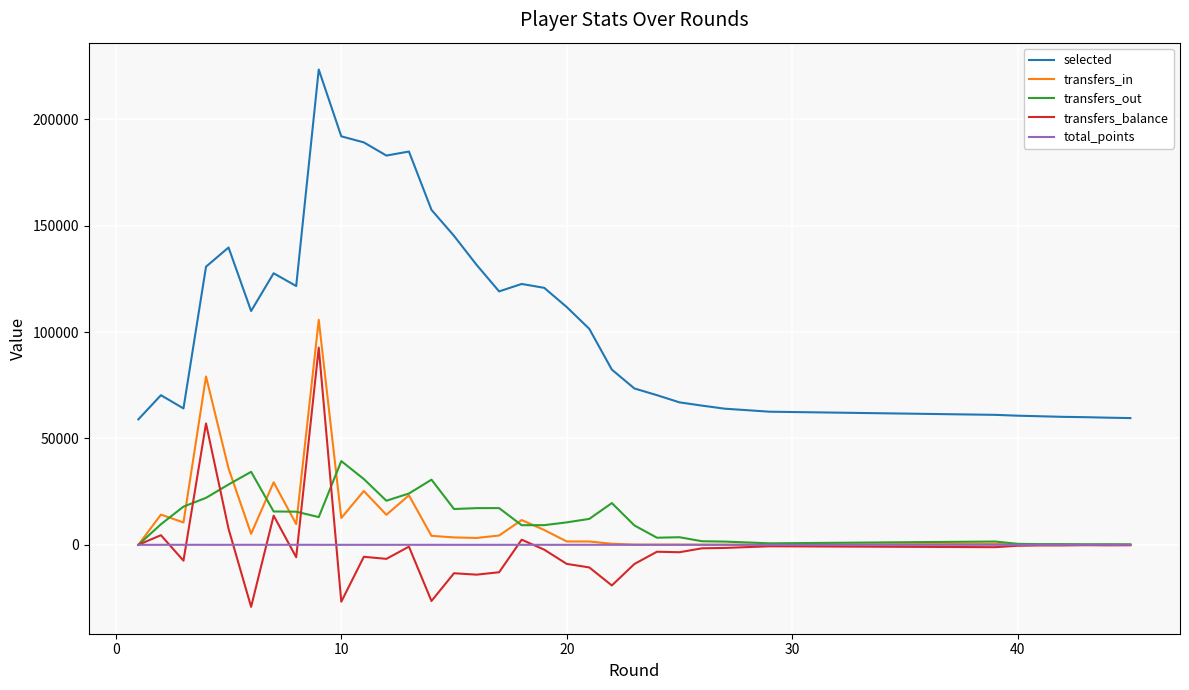

Rank the series by their maximum value, from highest to lowest.

selected, transfers_in, transfers_balance, transfers_out, total_points